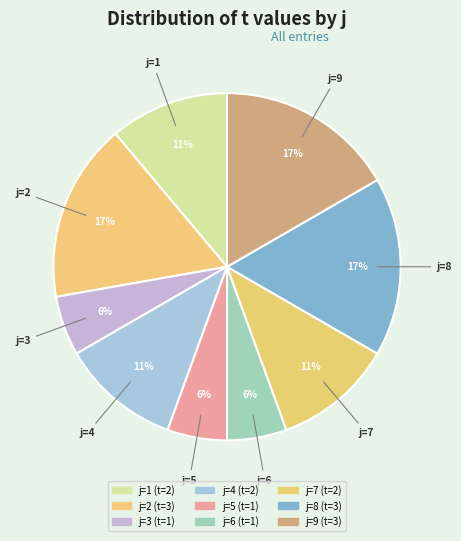

How many slices are in this pie chart?

9